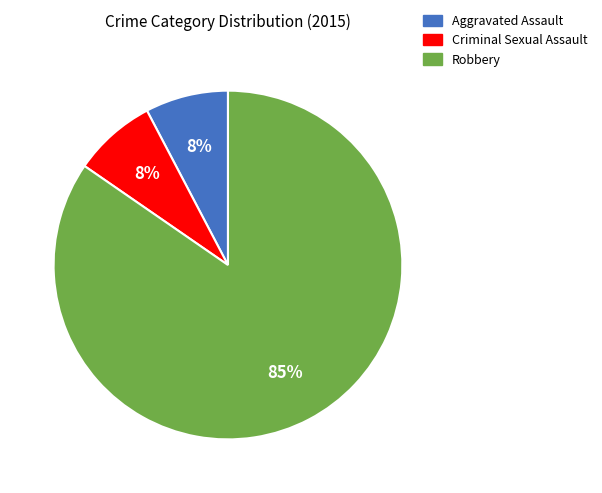

Do Robbery and Criminal Sexual Assault together represent more than half of the pie?

Yes